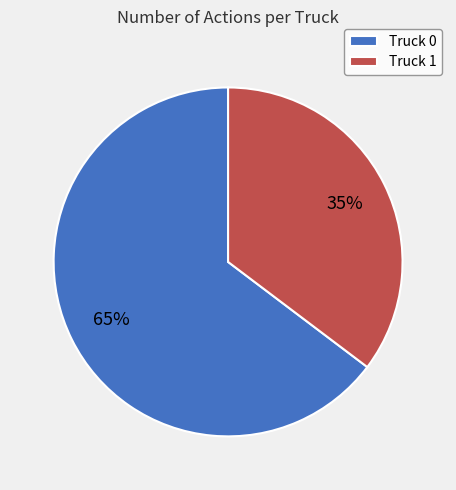

To the nearest percent, what portion does Truck 1 represent?

35%